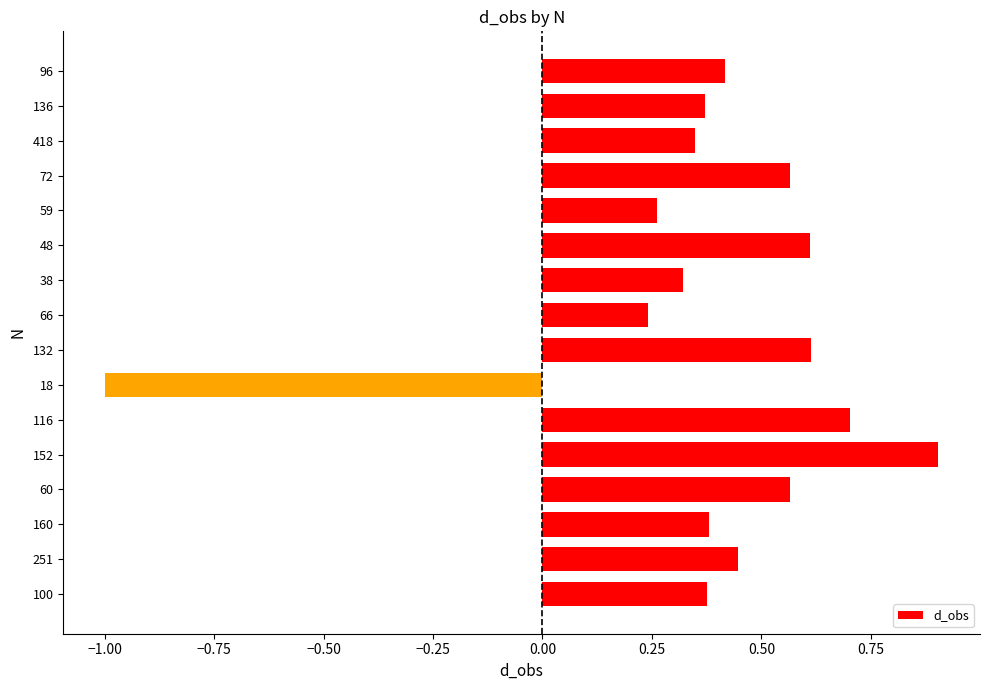

True or false: the data shows 0.3 at 38.

True